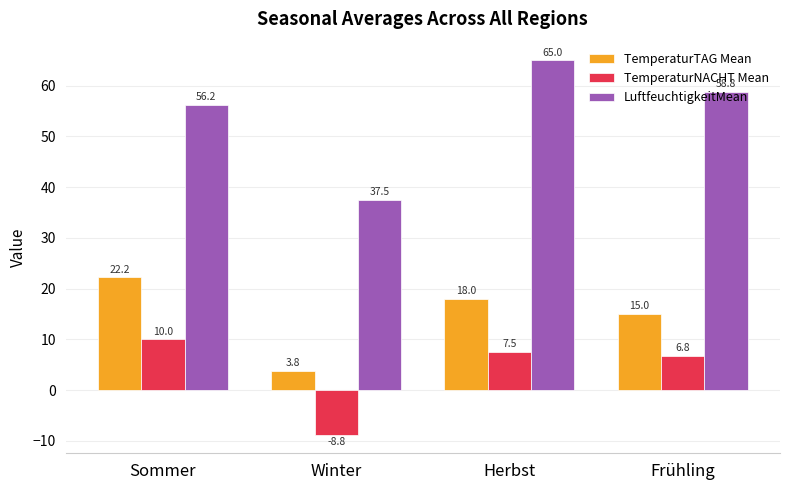

Which series has the largest total across all categories?

LuftfeuchtigkeitMean